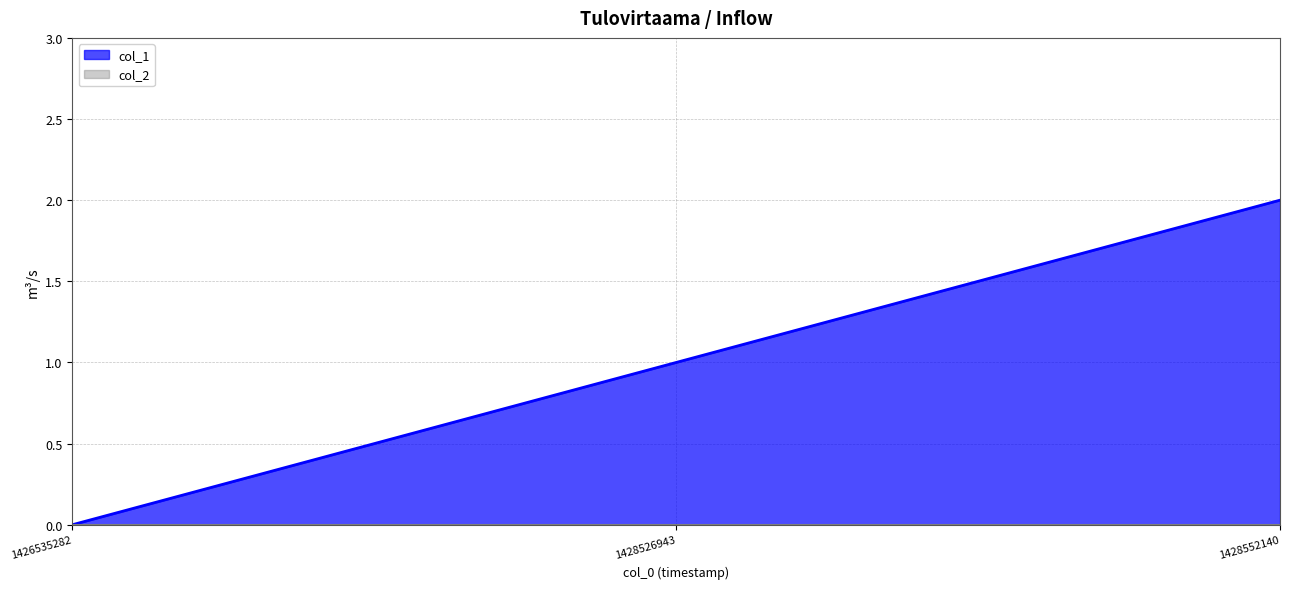

Which has a higher value, 1428552140 or 1428526943?

1428552140